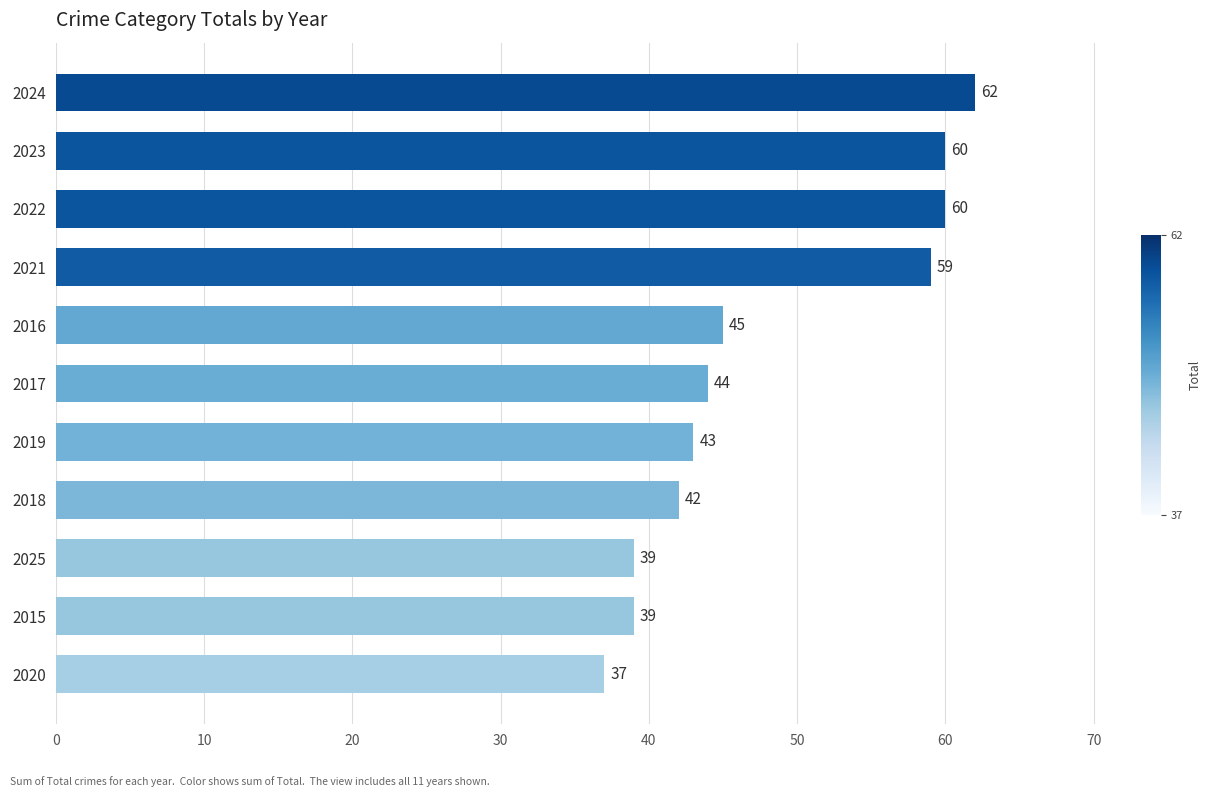

Reading bottom to top, list all the values displayed in this chart.

37	39	39	42	43	44	45	59	60	60	62